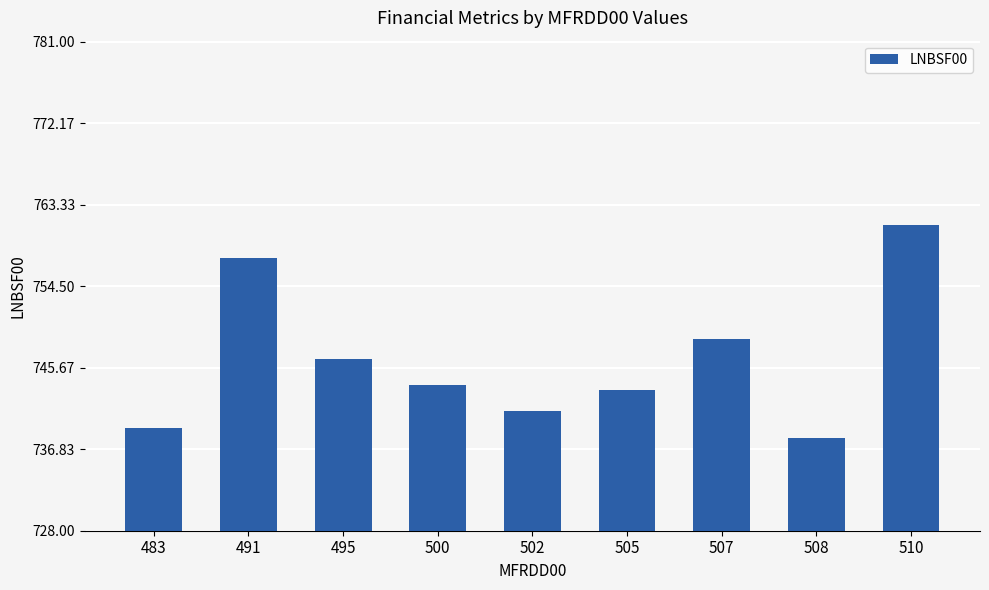

True or false: the data shows 739.1 at 483.

True